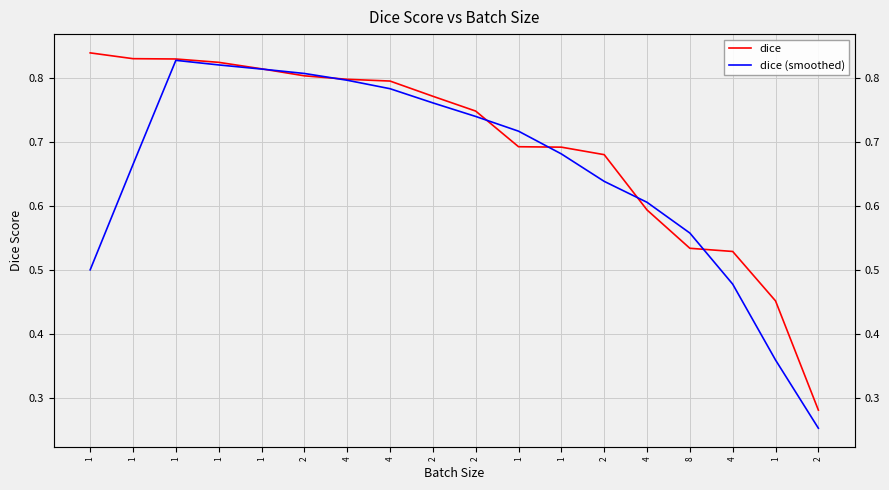

List the series in order of their overall mean, lowest first.

dice (smoothed), dice